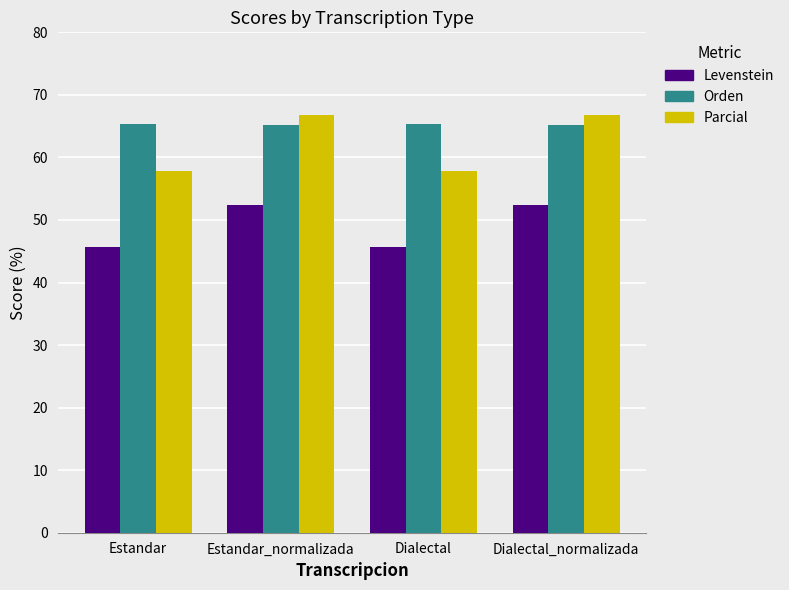

What is the difference between the highest and lowest values at Estandar?

19.7